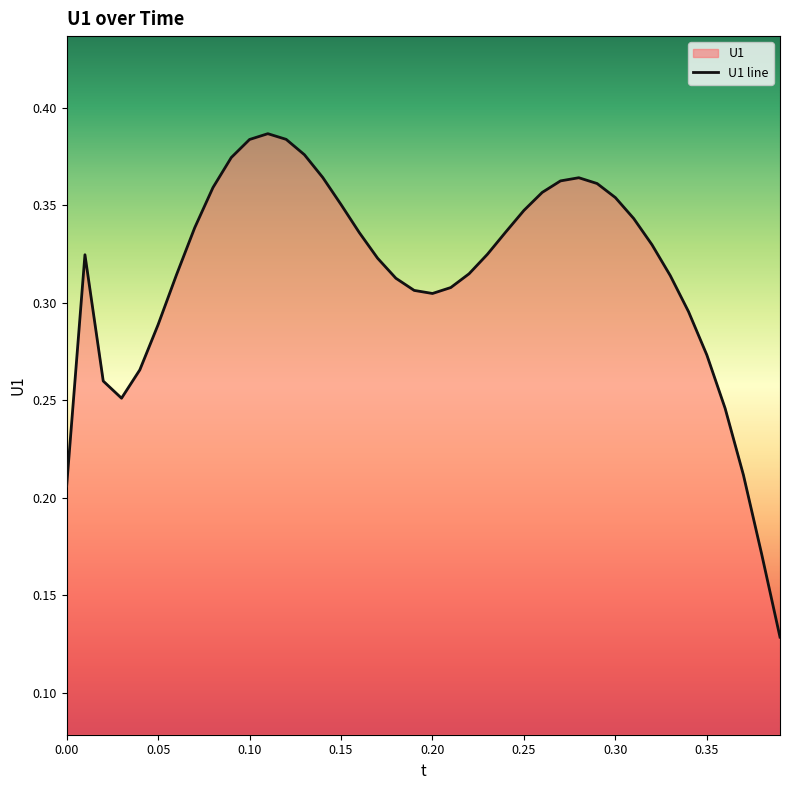

True or false: the data has more than 1 interior local peaks.

True